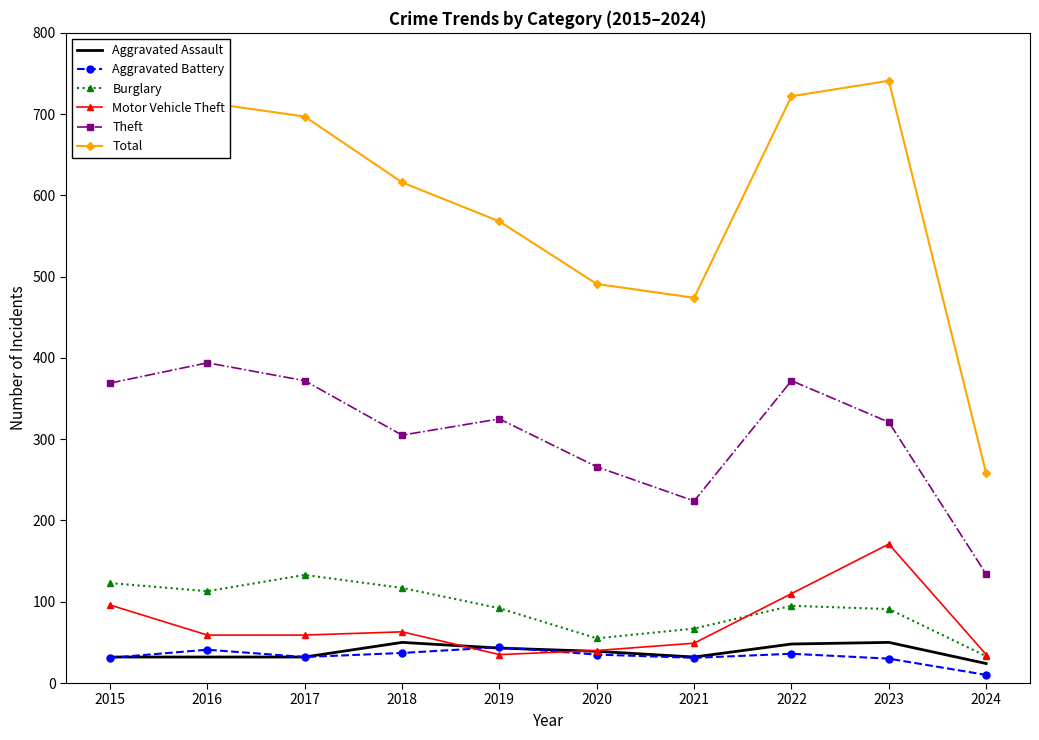

The Theft series shows 394 at 2016. True or false?

True